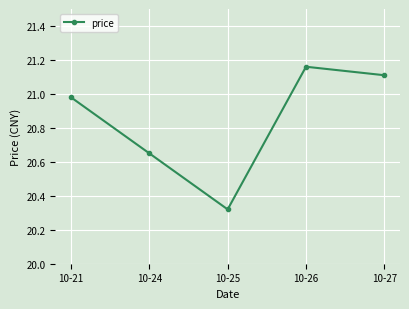

Where is the data nearest to the value 20?

10-25